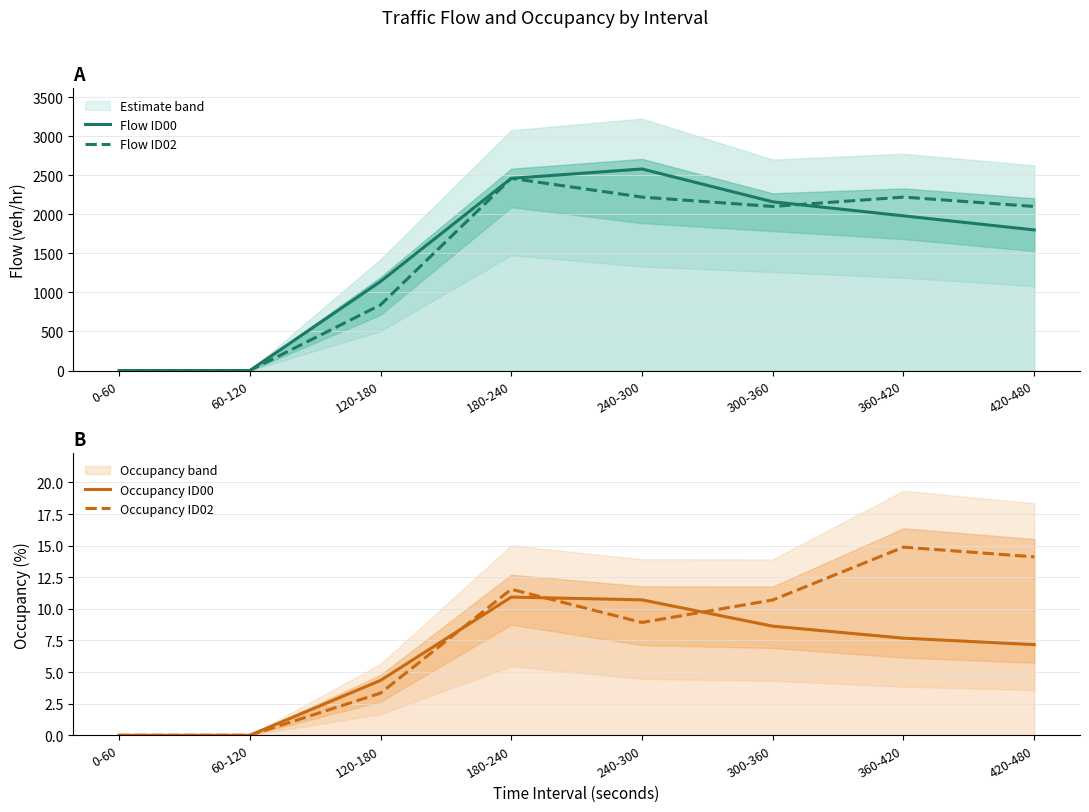

What is the greatest value displayed?

2580.0